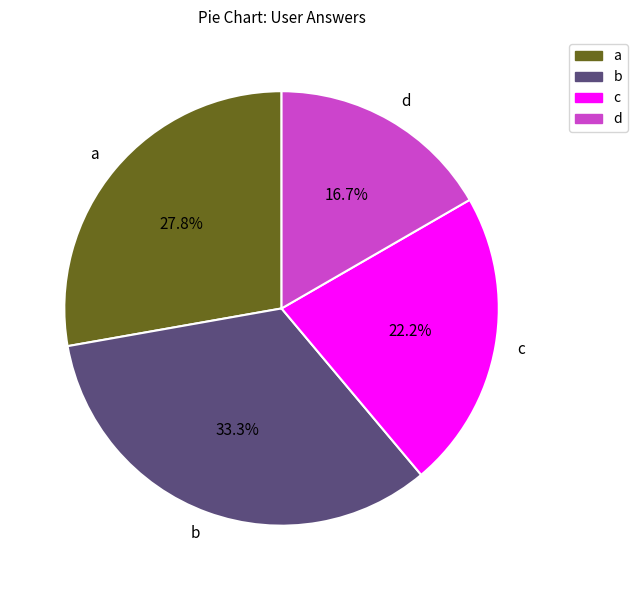

Which category has the smallest portion of the pie?

d